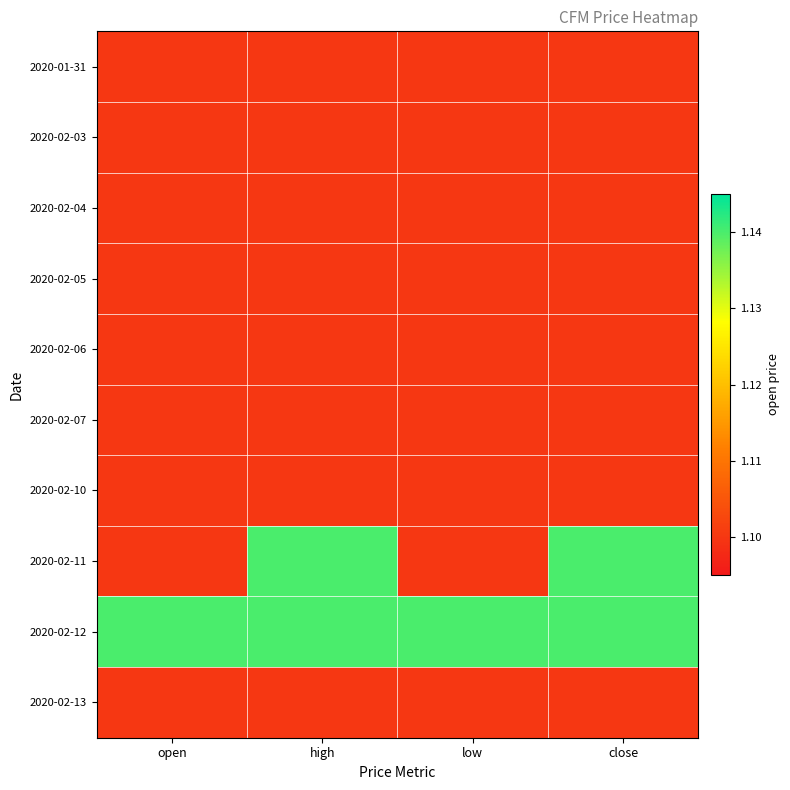

Which series has the largest range (max minus min)?

2020-02-11